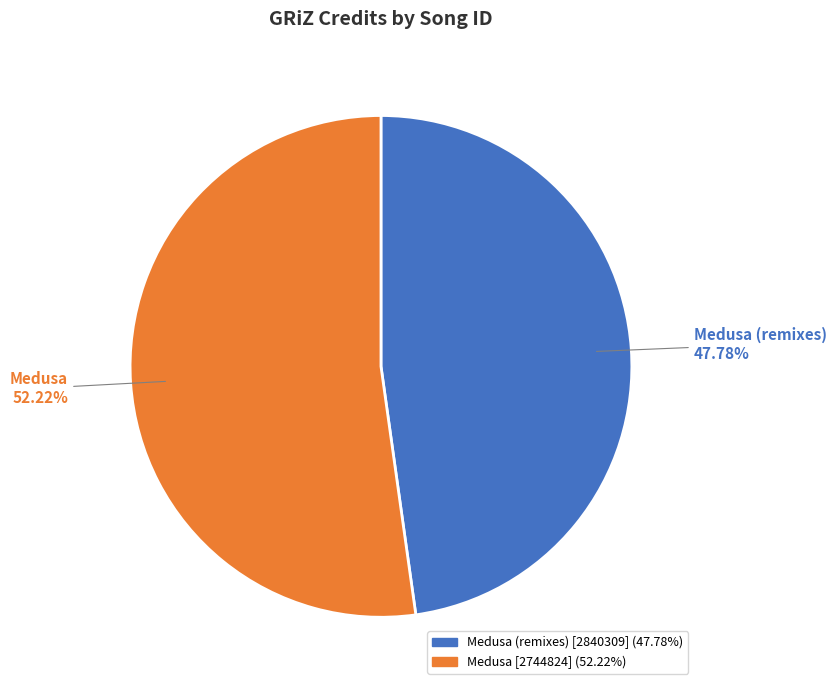

To the nearest percent, what percentage of the pie is Medusa (remixes) [2840309]?

48%